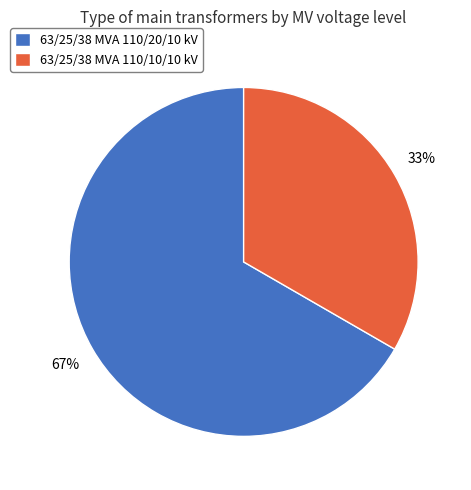

Does 63/25/38 MVA 110/20/10 kV represent more than half of the total?

Yes